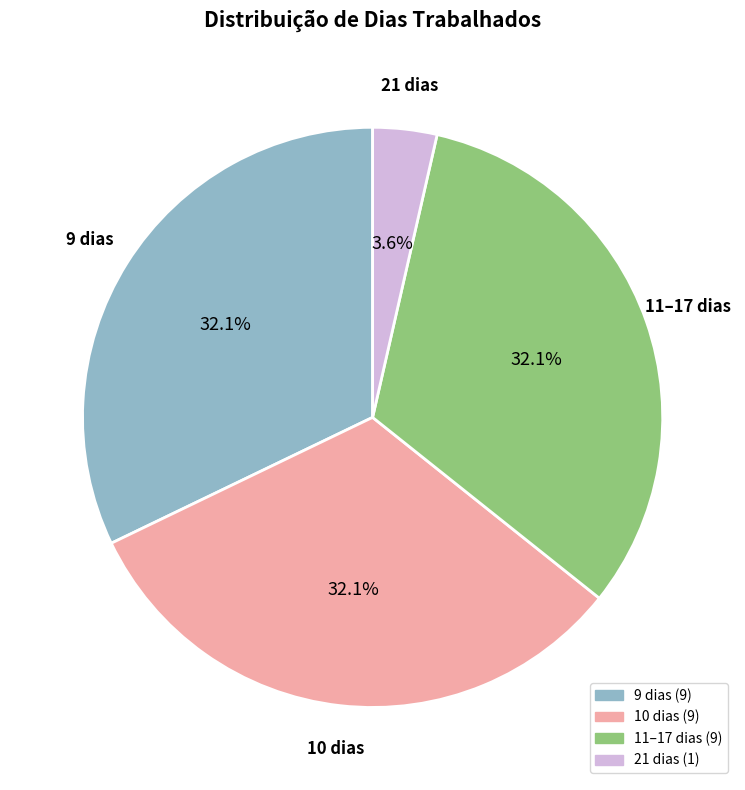

Is there a majority slice in this chart?

No